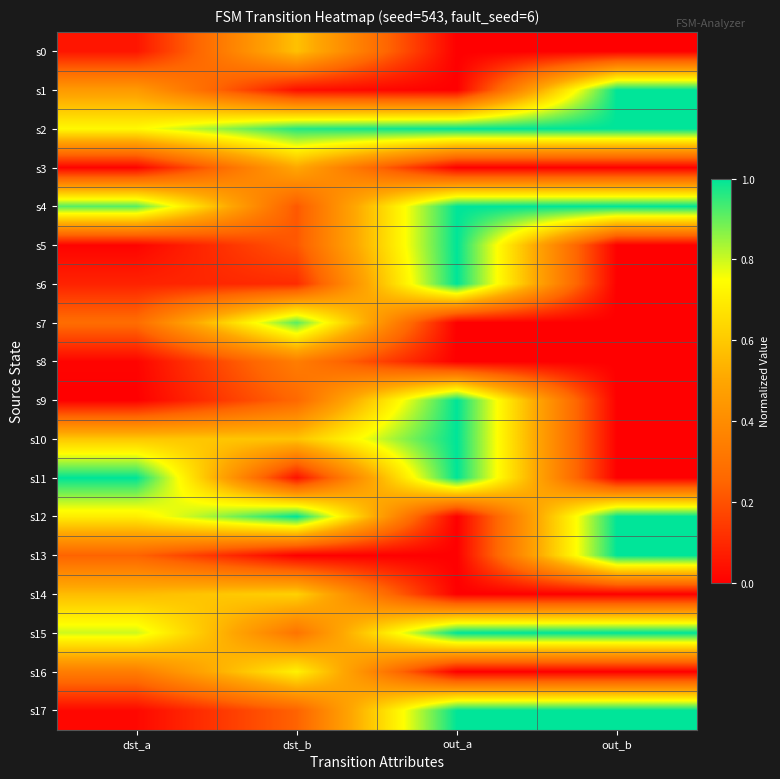

Between out_b and out_a, which is larger?

out_b